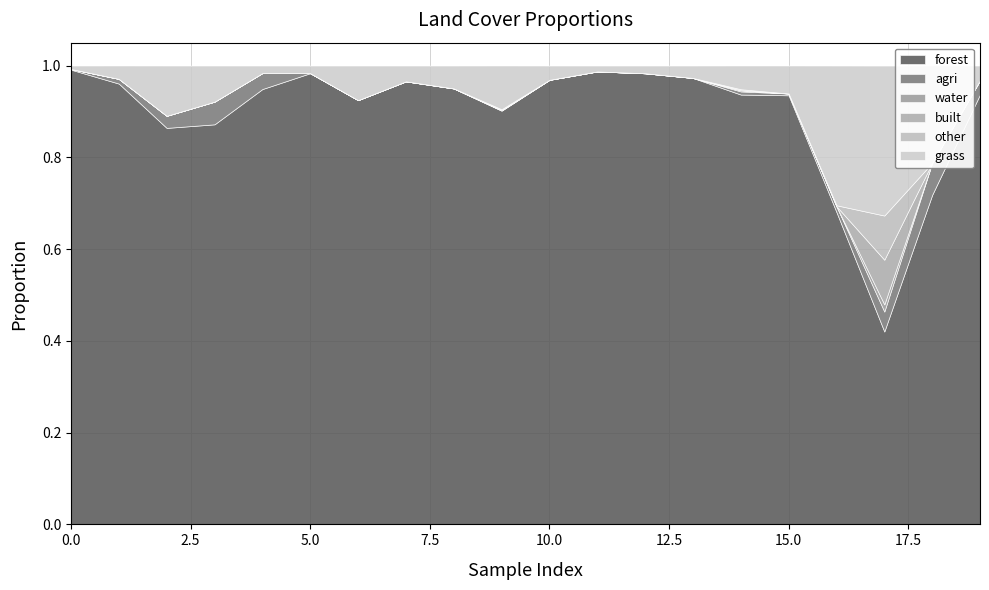

What is the sum of all forest values?

17.9